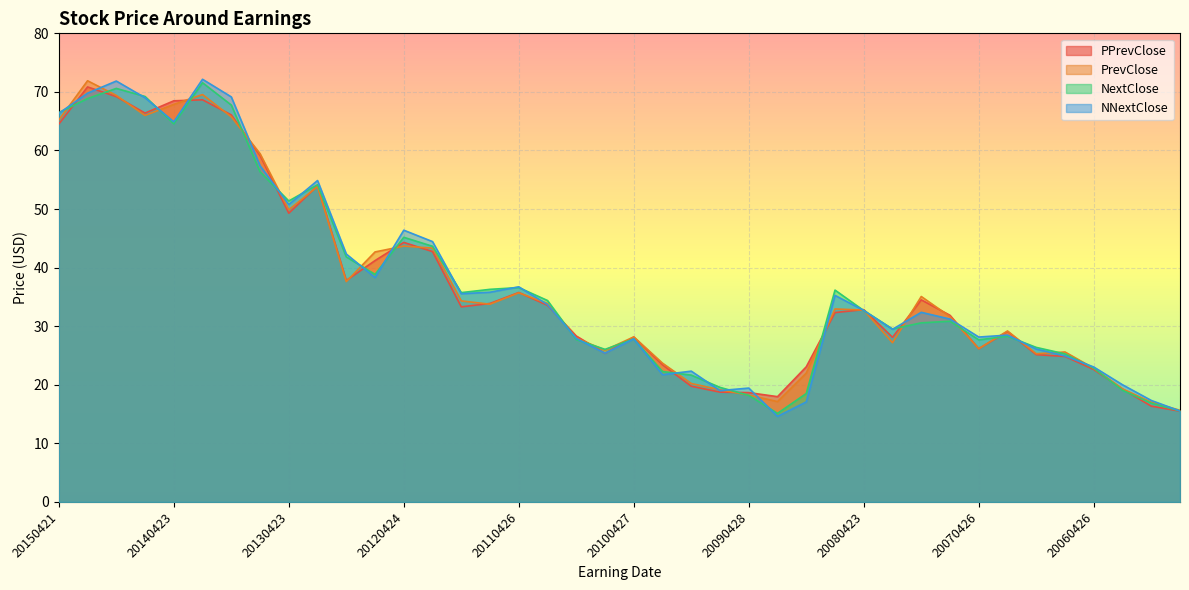

Reading left to right, list all the values displayed in this chart.

PPrevClose: 64.5	70.8	69.2	66.4	68.5	68.7	66.1	59.1	49.3	54.0	37.8	41.2	44.3	42.7	33.3	33.9	35.8	33.6	28.3	25.4	28.1	23.4	19.8	18.7	18.7	18.0	23.1	32.3	32.8	28.1	34.5	31.9	26.2	29.1	25.1	24.8	22.6	19.3	16.4	15.5
PrevClose: 65.2	71.9	69.4	66.0	67.9	69.5	65.8	59.5	49.9	53.8	37.6	42.7	43.7	43.3	34.3	33.8	35.7	33.9	28.0	25.9	28.2	23.7	20.2	19.2	18.2	17.1	22.0	32.9	32.8	27.2	35.1	31.6	26.2	29.2	25.3	25.6	22.8	19.3	17.0	15.6
NextClose: 66.5	68.9	70.6	69.2	64.5	71.6	67.8	56.4	51.4	54.2	41.8	38.8	45.2	43.6	35.7	36.3	36.6	34.4	27.7	26.0	27.8	22.3	21.6	19.6	18.2	15.1	18.5	36.2	32.7	29.5	30.6	30.8	27.7	28.3	26.4	25.3	22.8	19.1	16.9	15.5
NNextClose: 66.3	69.8	71.9	69.0	64.9	72.2	69.1	57.4	50.8	54.9	42.3	38.3	46.4	44.4	35.5	35.8	36.7	33.7	27.9	25.4	27.8	21.7	22.3	19.0	19.4	14.6	17.1	35.3	32.7	29.5	32.4	31.2	28.2	28.5	26.1	24.9	23.0	20.0	17.3	15.5